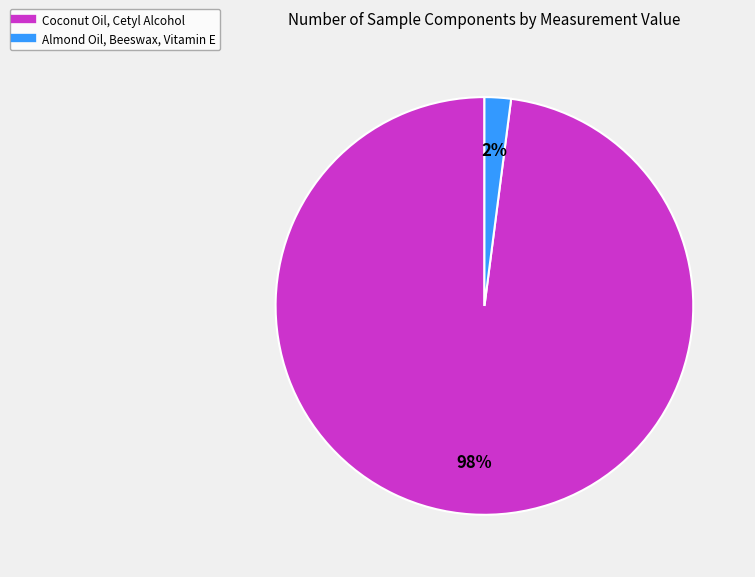

Is the sum of Coconut Oil, Cetyl Alcohol and Almond Oil, Beeswax, Vitamin E greater than half?

Yes